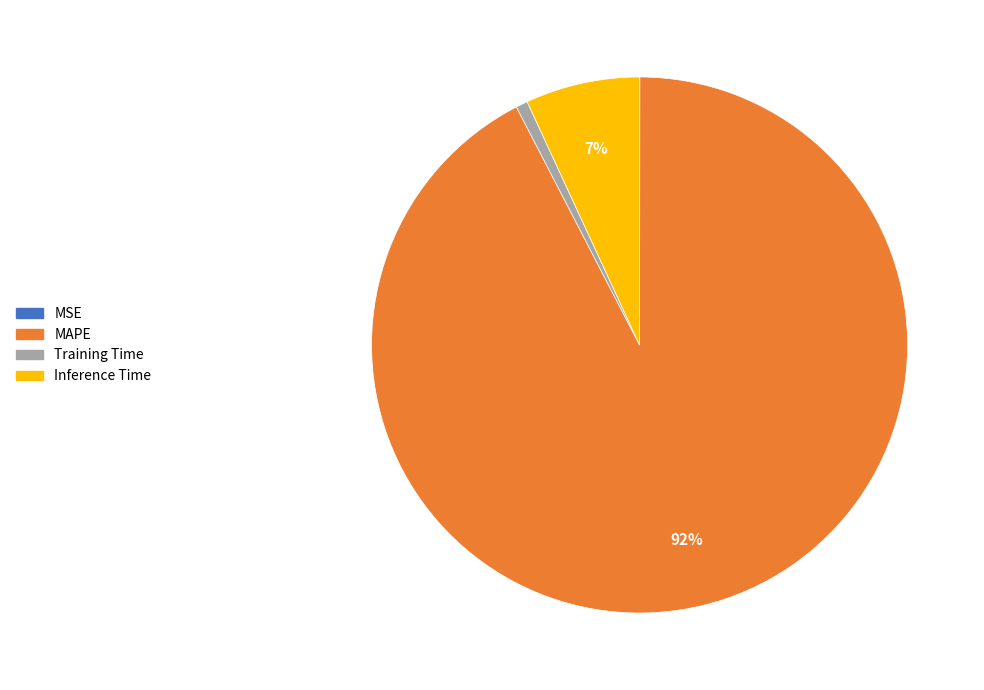

Do MAPE and Training Time together represent more than half of the pie?

Yes